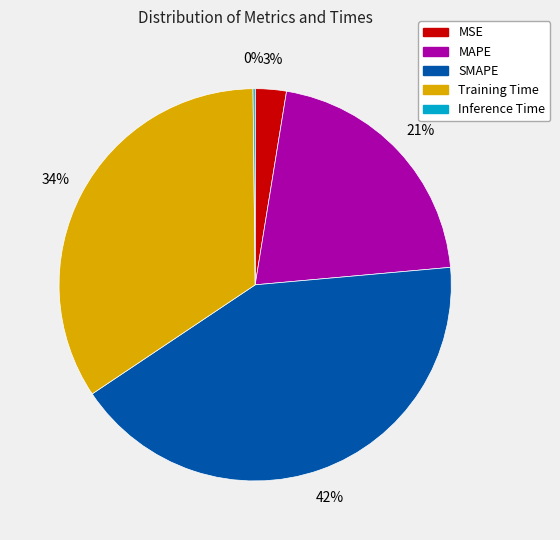

To the nearest percent, what is the average slice percentage?

20%